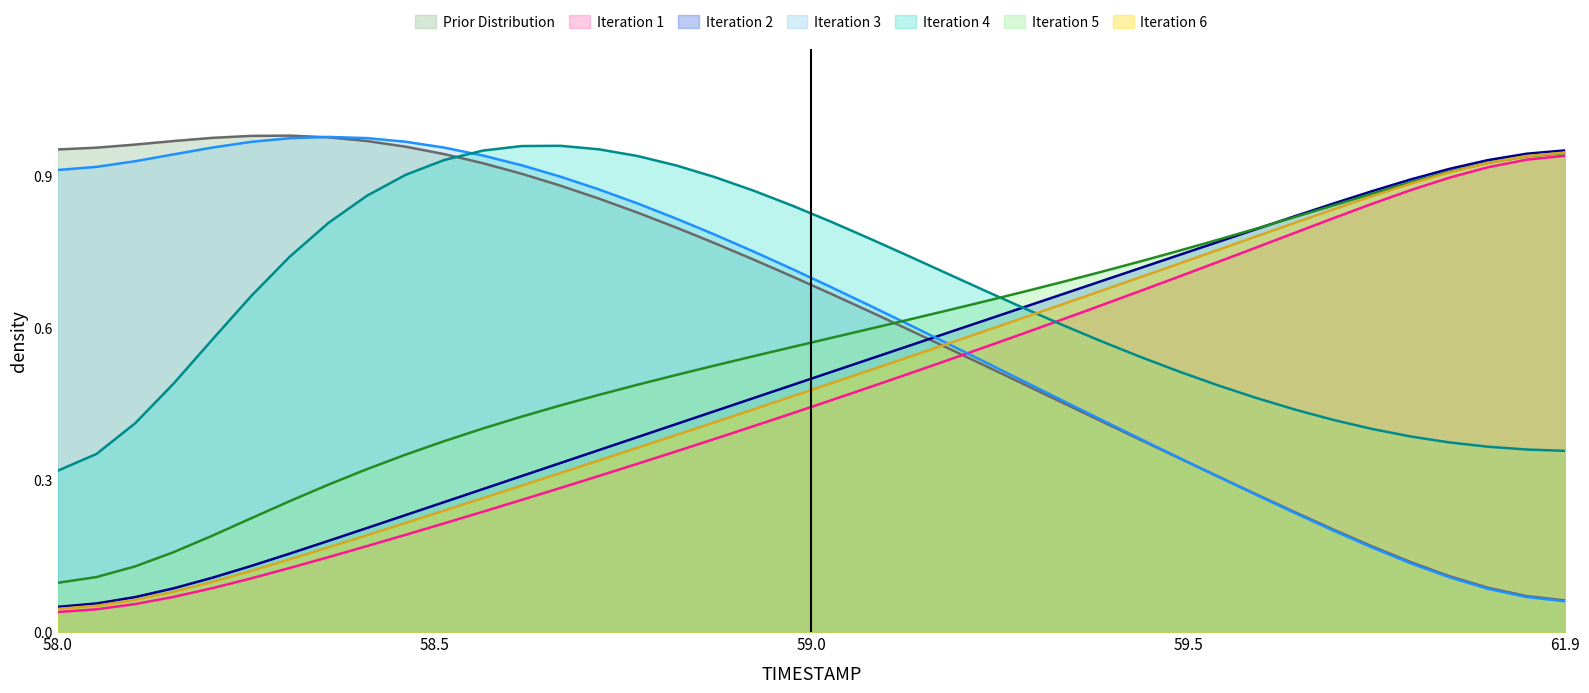

How many times do Iteration 2 and Prior Distribution cross each other?

1